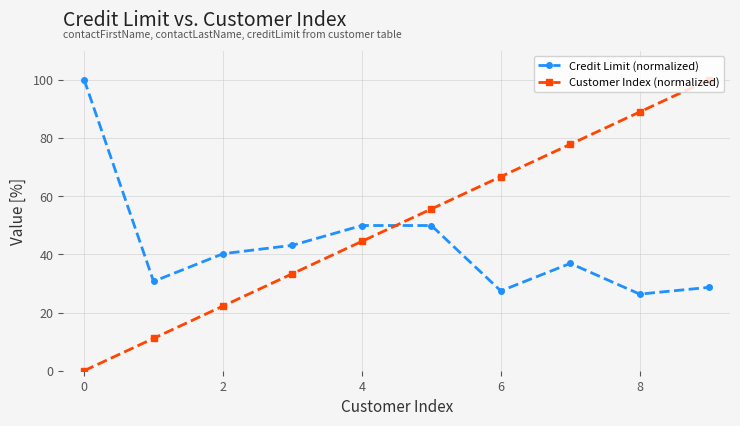

Which series has the largest total across all categories?

Customer Index (normalized)